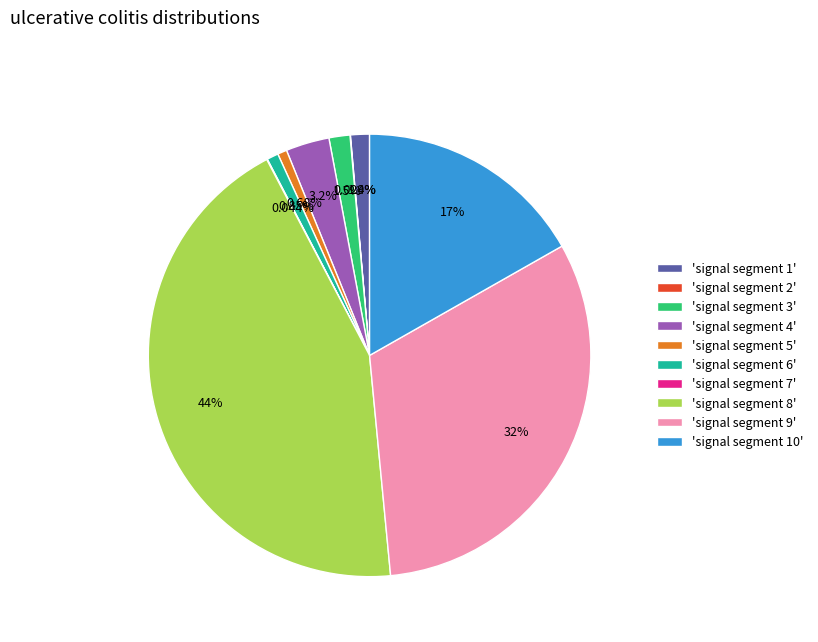

Does any single category account for the majority?

No